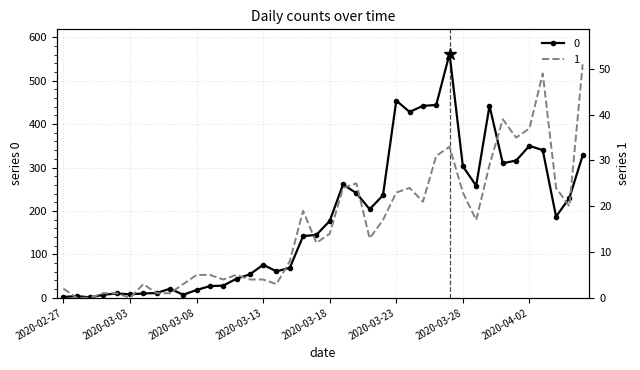

Is this an area chart (filled region under the line)?

No